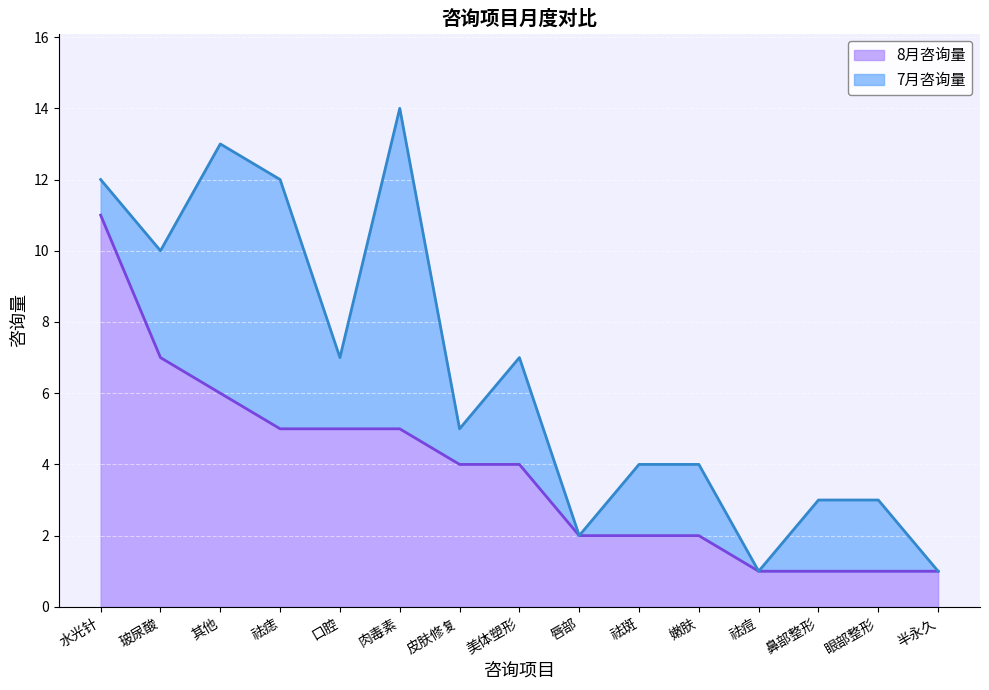

Is it true that 8月咨询量 equals 6 at 美体塑形?

False